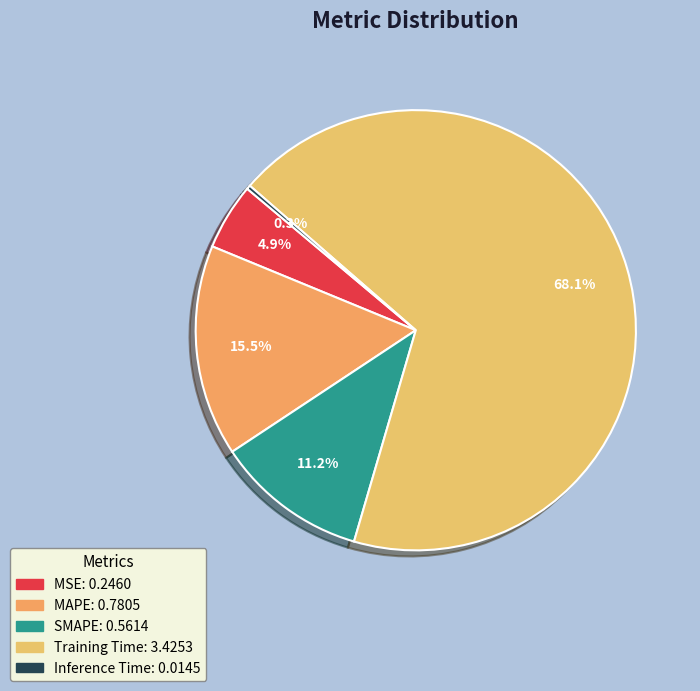

Which category accounts for the majority?

Training Time